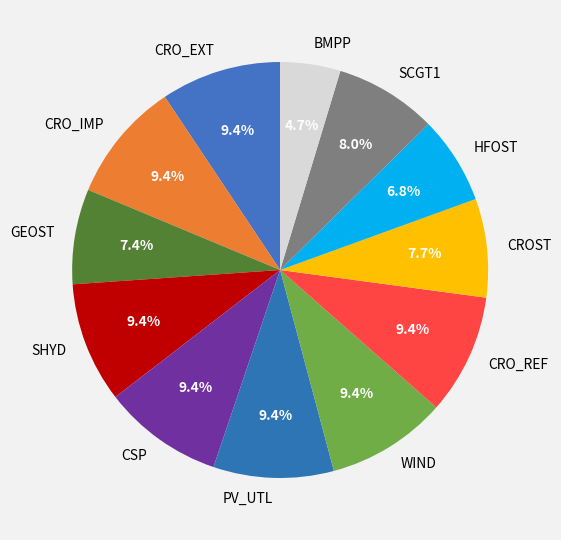

To the nearest percent, what is the average slice percentage?

8%